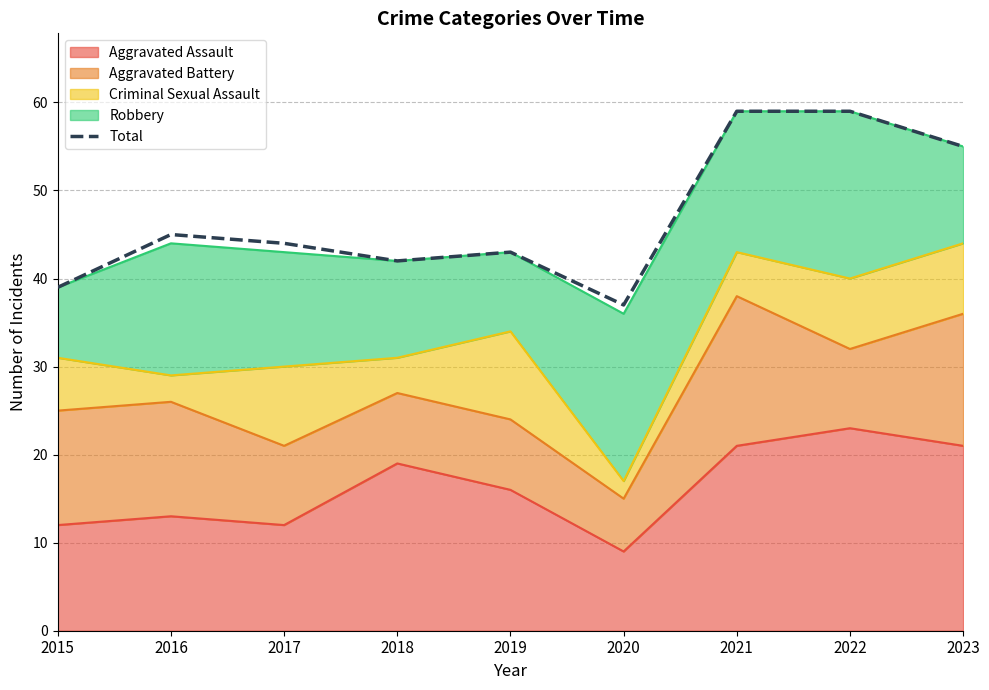

True or false: there are more than 1 points higher than both neighbors.

True